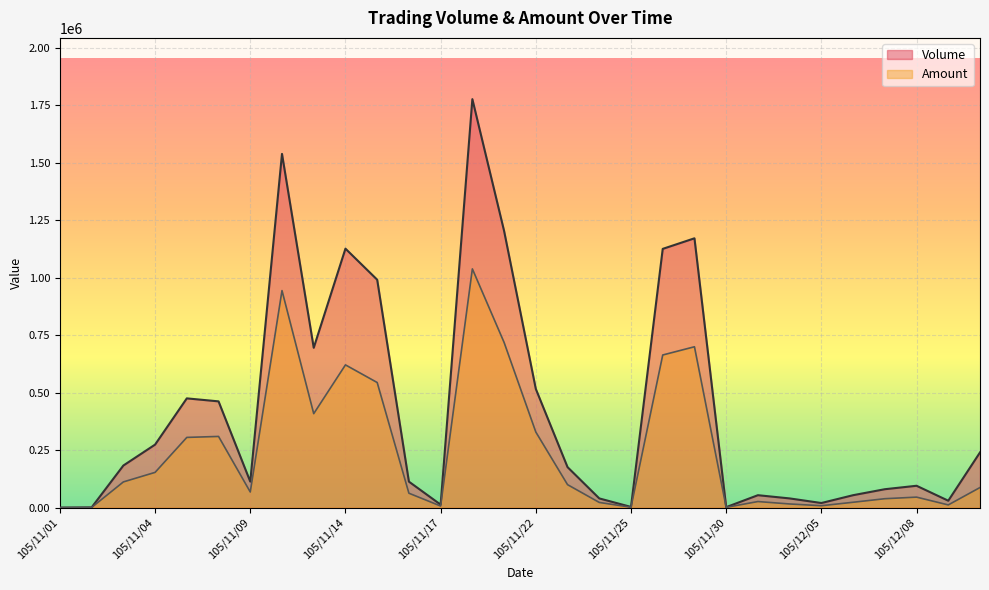

What are all the series names shown in the legend?

Volume, Amount